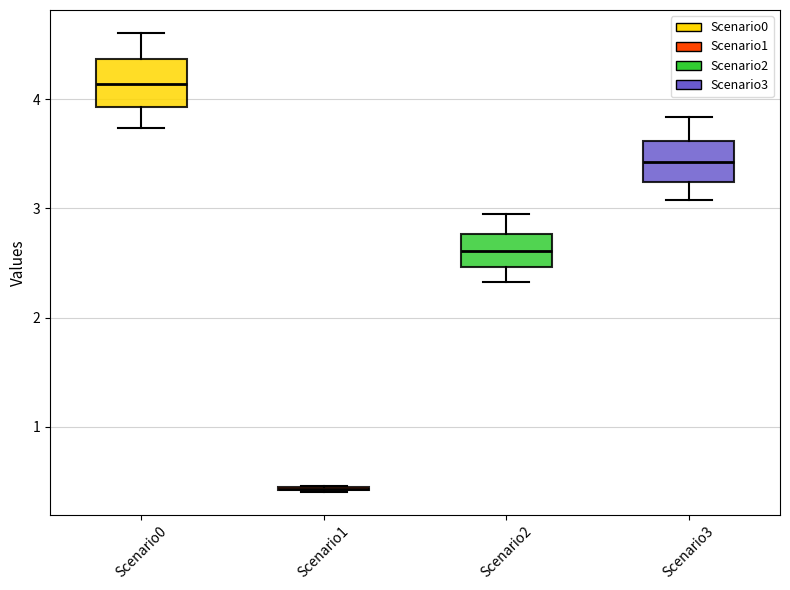

Reading left to right, read every box against the y-axis: the position of its median line, the range the box covers, and the ends of its whiskers. The values are not printed on the chart, so give them approximately, as read against the axis.

Scenario0: median 4.1, box 3.9 to 4.4, whiskers 3.7 to 4.6
Scenario1: box collapsed to a line at 0.4, whiskers 0.4 to 0.5
Scenario2: median 2.6, box 2.5 to 2.8, whiskers 2.3 to 2.9
Scenario3: median 3.4, box 3.2 to 3.6, whiskers 3.1 to 3.8